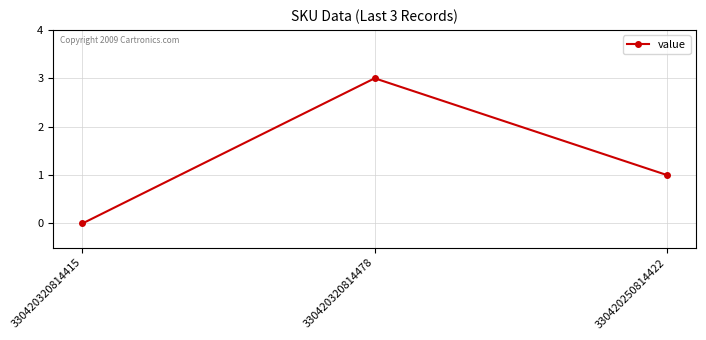

Where is the data nearest to the value 1?

330420250814422